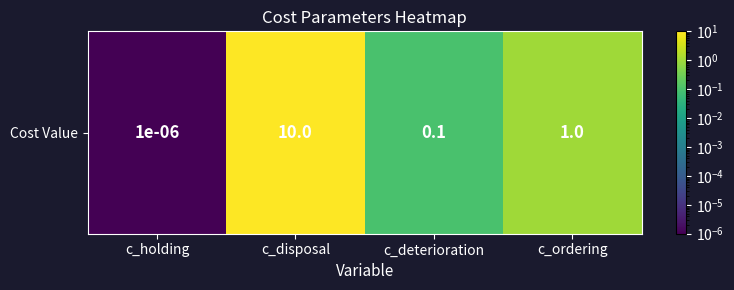

Reading right to left, what are all the values shown in this chart?

c_ordering=1.0	c_deterioration=0.1	c_disposal=10.0	c_holding=0.0